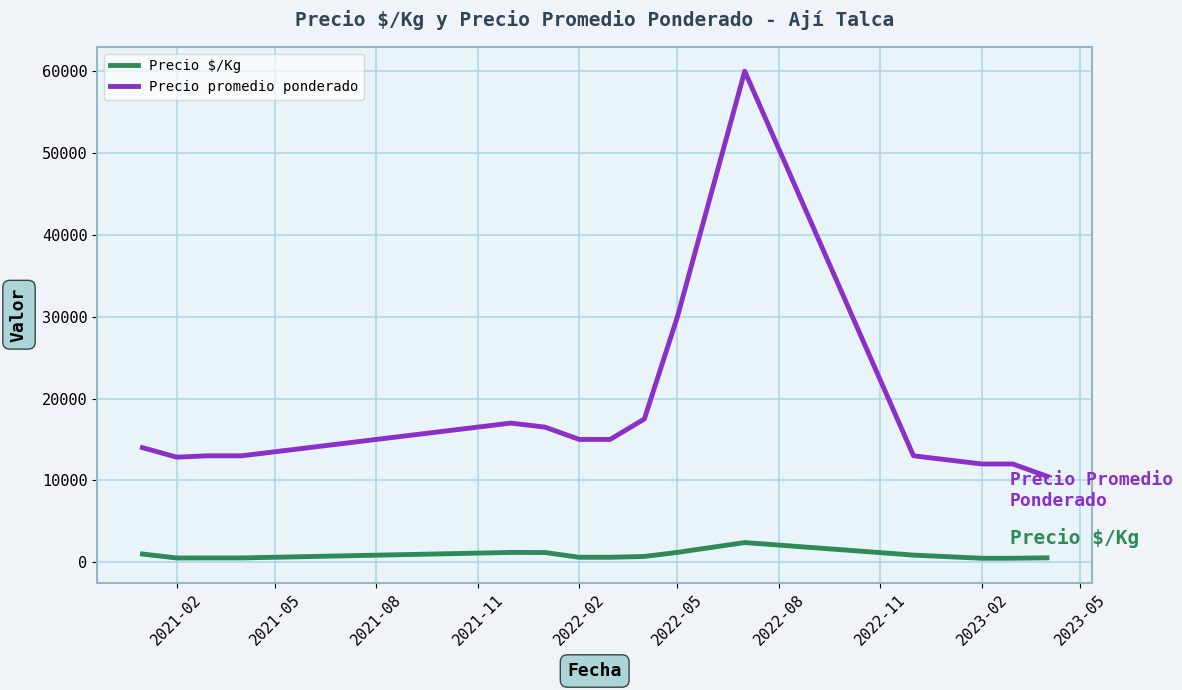

What is the average value of the Precio $/Kg series?

852.4